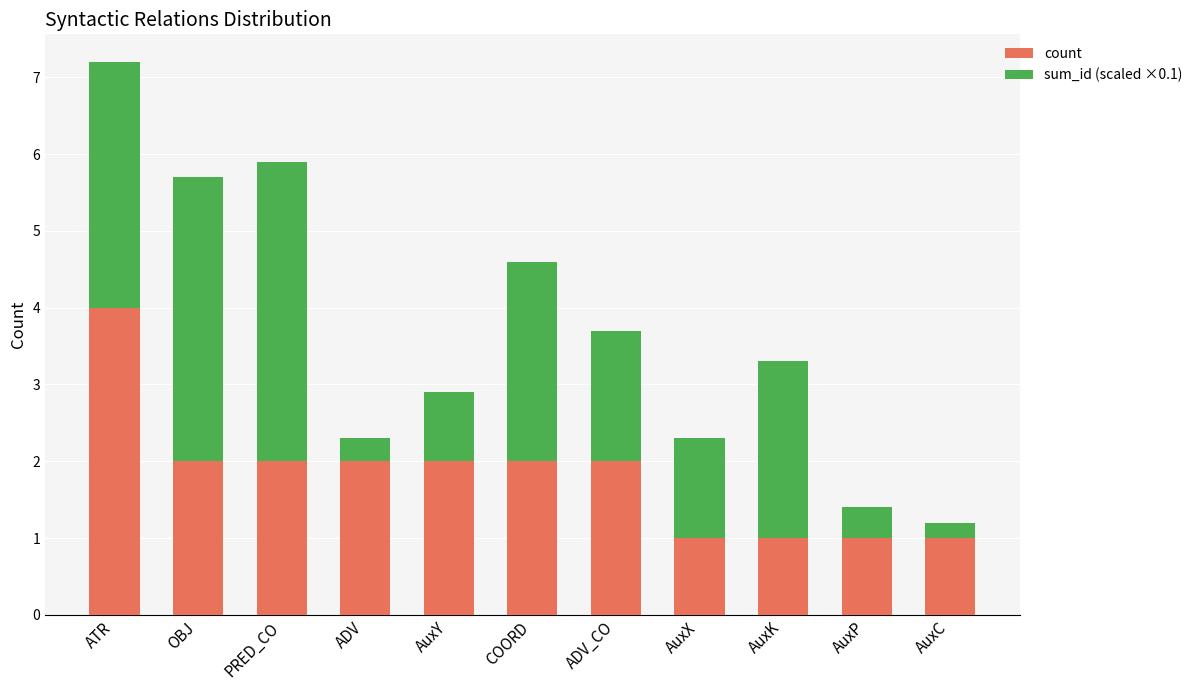

What is the sum of the count values at ADV and AuxP?

3.0